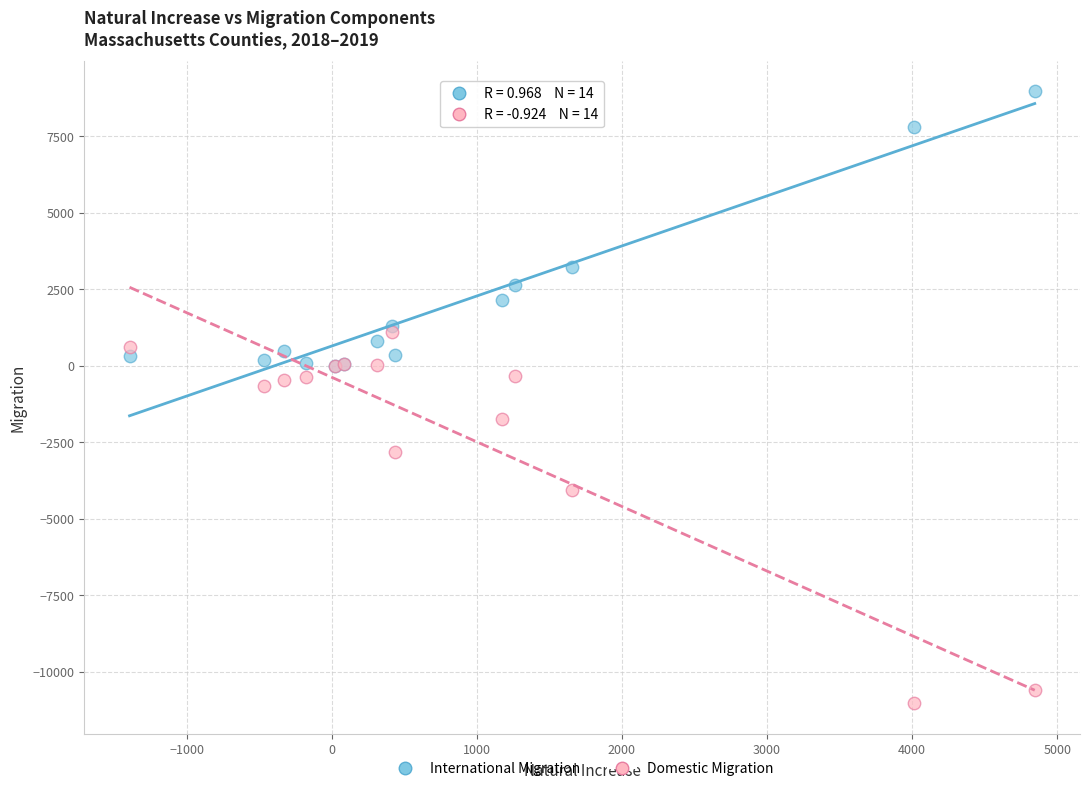

In the Domestic Migration series, what Y value is closest to -4964?

-4047